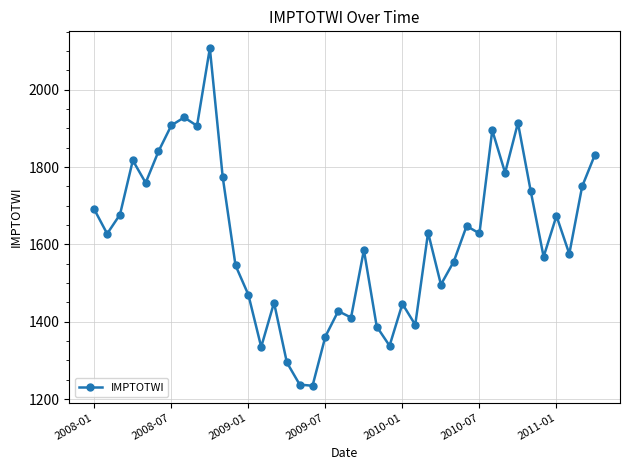

What is the difference between the maximum and minimum values?

872.5